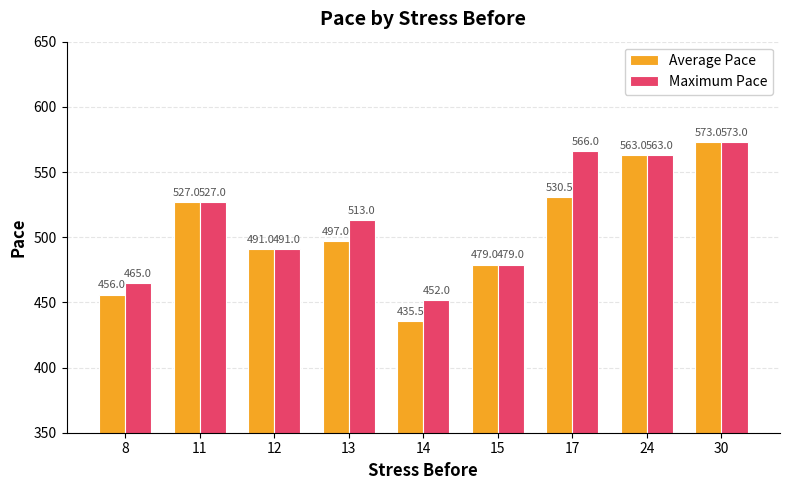

What is the difference between the maximum and minimum values in the Average Pace series?

137.5